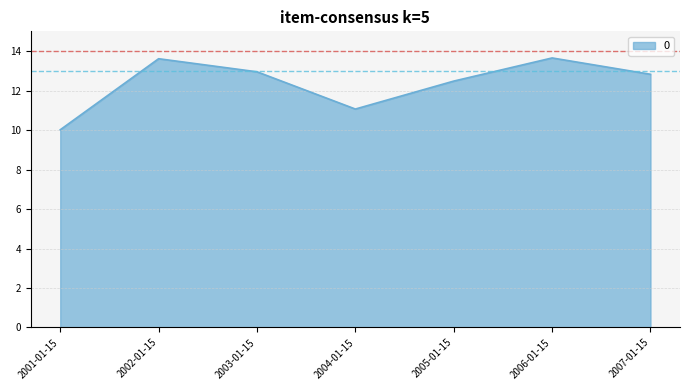

What is the sum of all values?

86.6